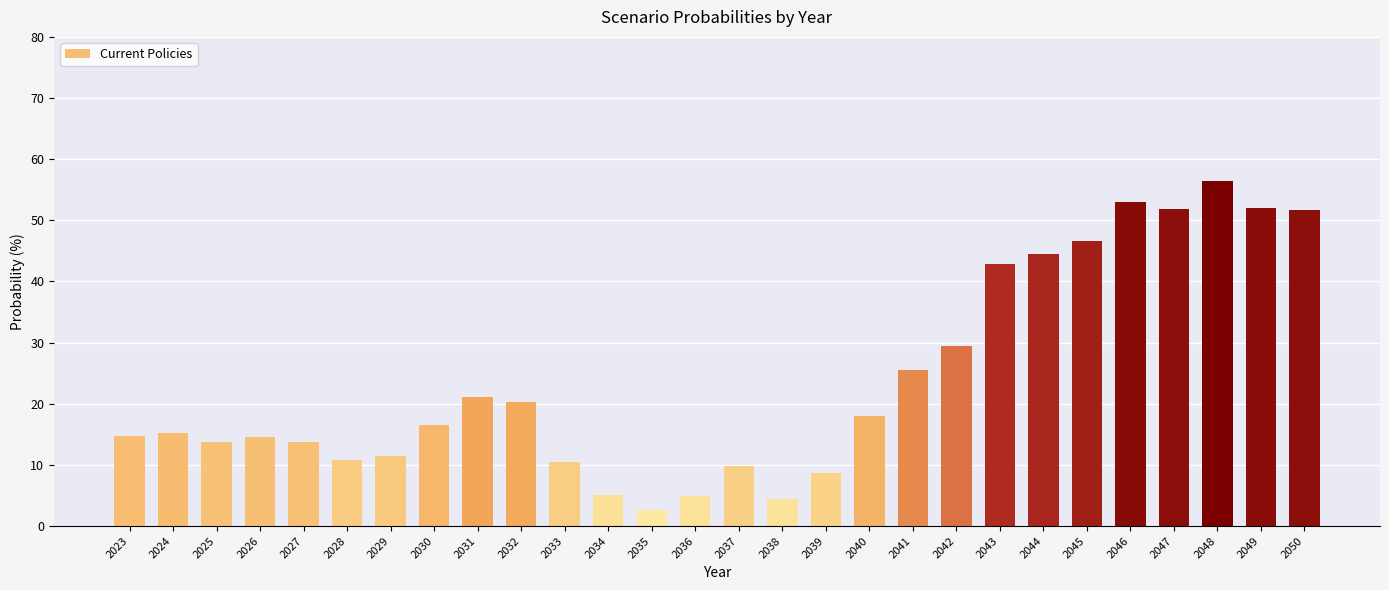

What is the value of the 26th bar from the left?

56.5